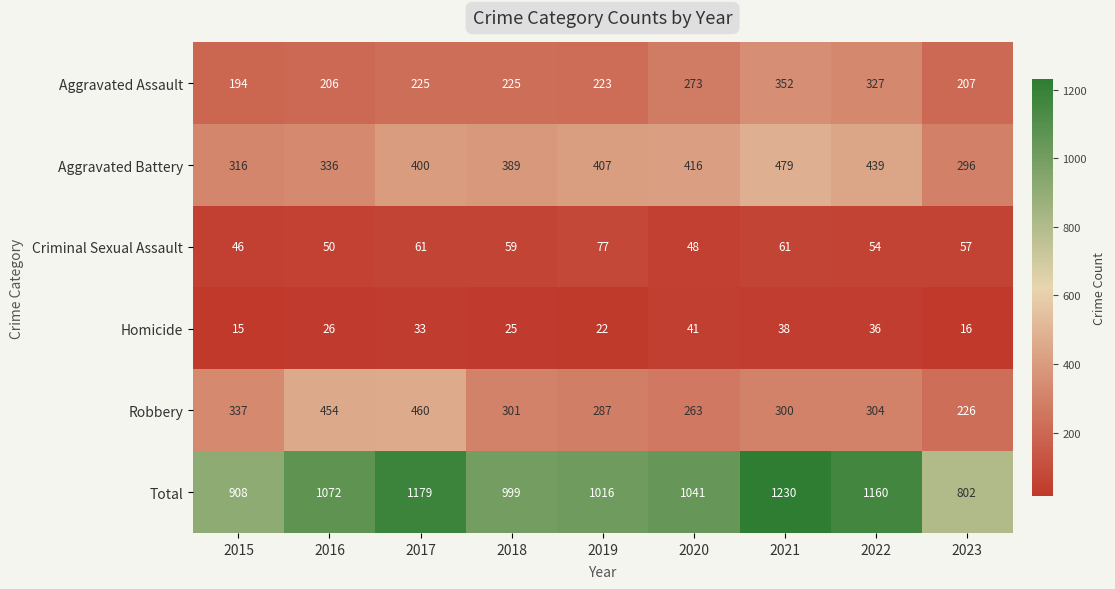

What is the difference between the Aggravated Battery values at 2018 and 2017?

11